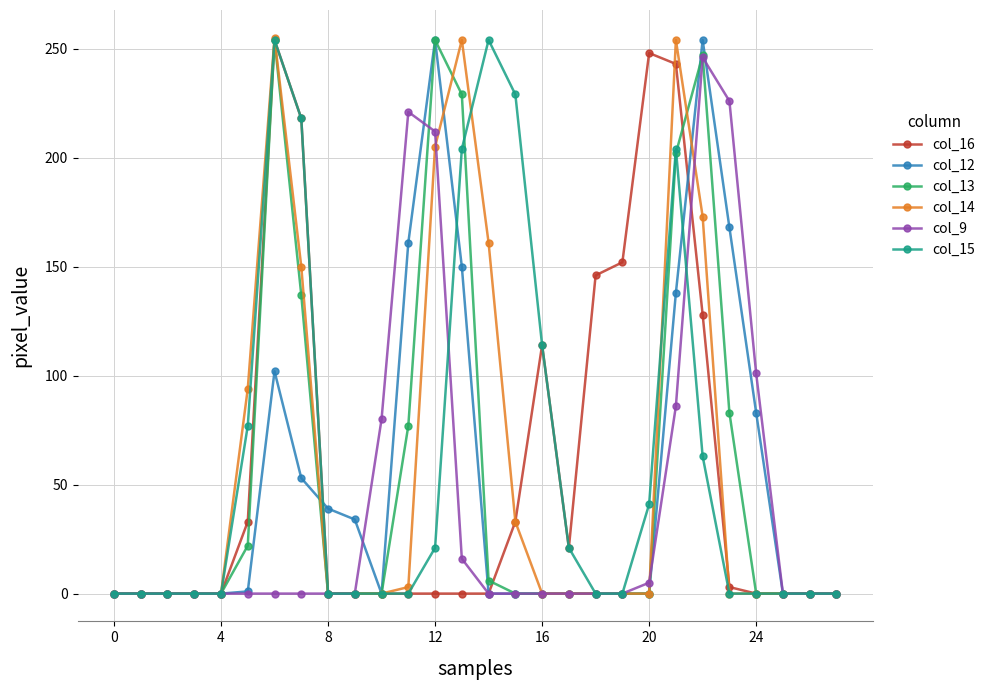

True or false: col_9 has more than 0 points higher than both neighbors.

True